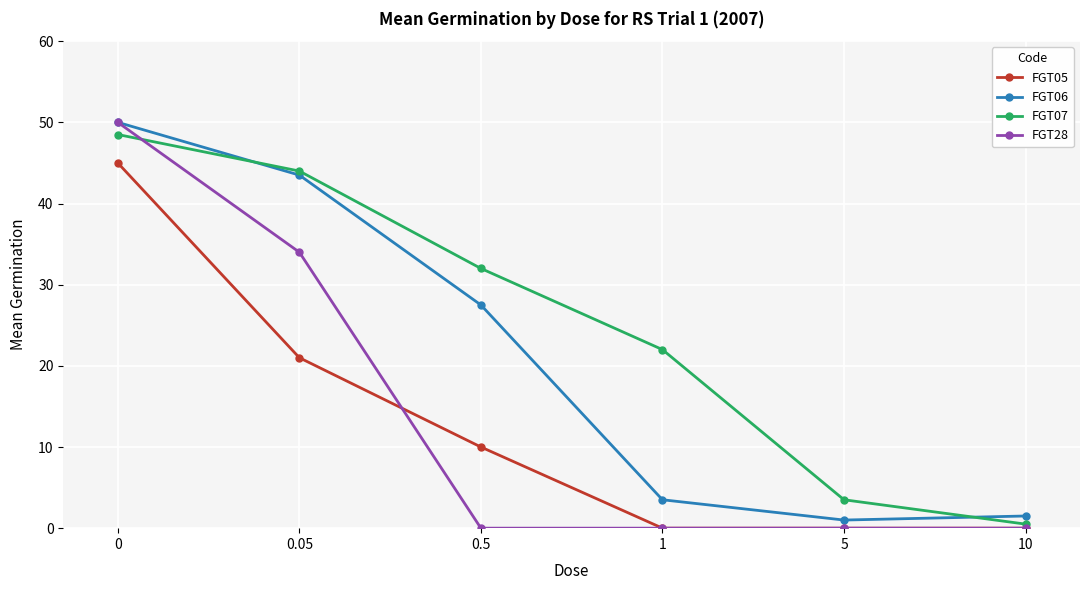

True or false: FGT05 has a value of 30.9 at 0.

False